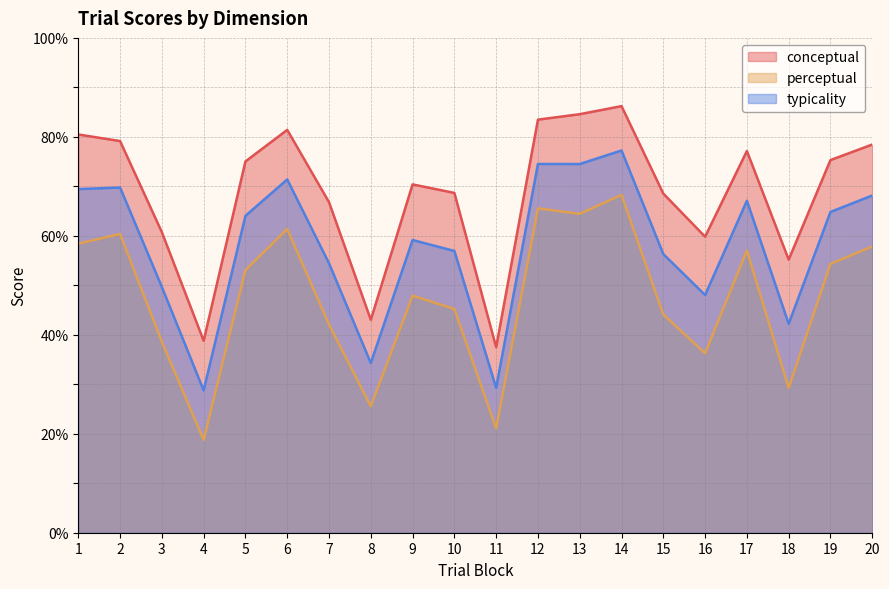

What is the difference between the second highest and second lowest values in the typicality series?

45.2